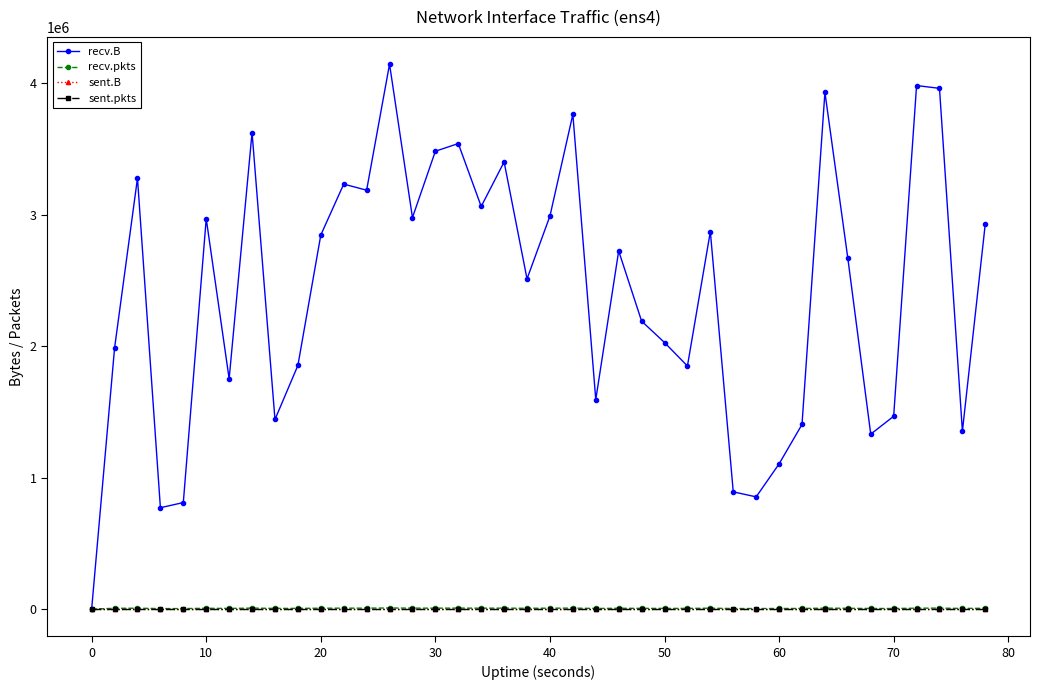

True or false: sent.B has more than 0 interior local peaks.

False